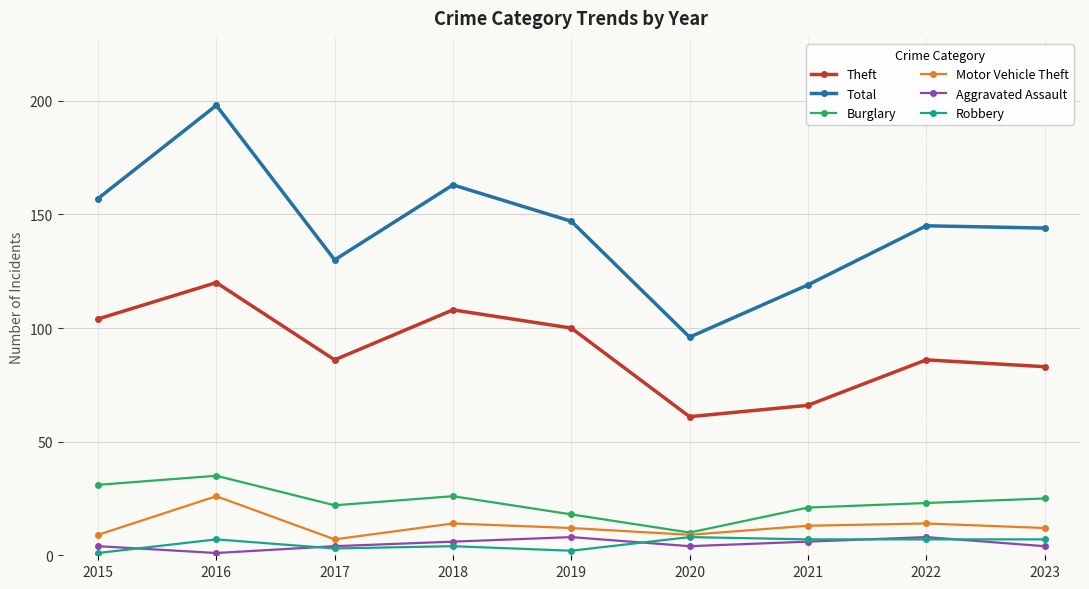

Reading right to left, extract all data points from this chart.

Theft: 2023=83	2022=86	2021=66	2020=61	2019=100	2018=108	2017=86	2016=120	2015=104
Total: 2023=144	2022=145	2021=119	2020=96	2019=147	2018=163	2017=130	2016=198	2015=157
Burglary: 2023=25	2022=23	2021=21	2020=10	2019=18	2018=26	2017=22	2016=35	2015=31
Motor Vehicle Theft: 2023=12	2022=14	2021=13	2020=9	2019=12	2018=14	2017=7	2016=26	2015=9
Aggravated Assault: 2023=4	2022=8	2021=6	2020=4	2019=8	2018=6	2017=4	2016=1	2015=4
Robbery: 2023=7	2022=7	2021=7	2020=8	2019=2	2018=4	2017=3	2016=7	2015=1